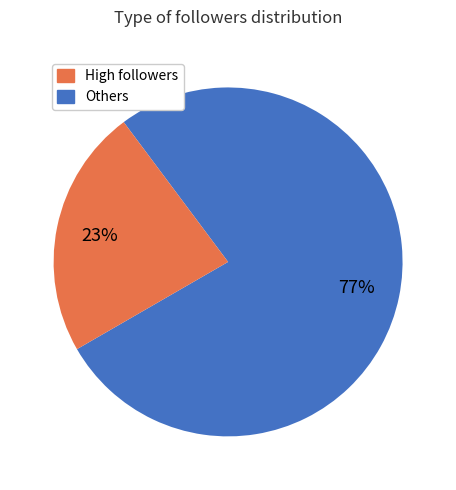

To the nearest percent, what is the difference between the largest and smallest slice percentages?

54%